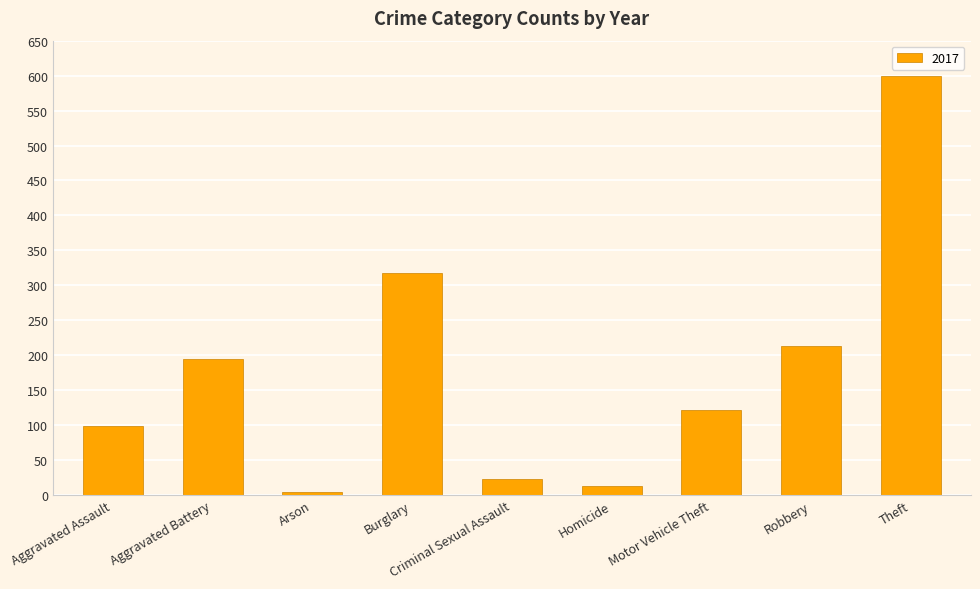

What is the difference between the values at Burglary and Aggravated Battery?

124